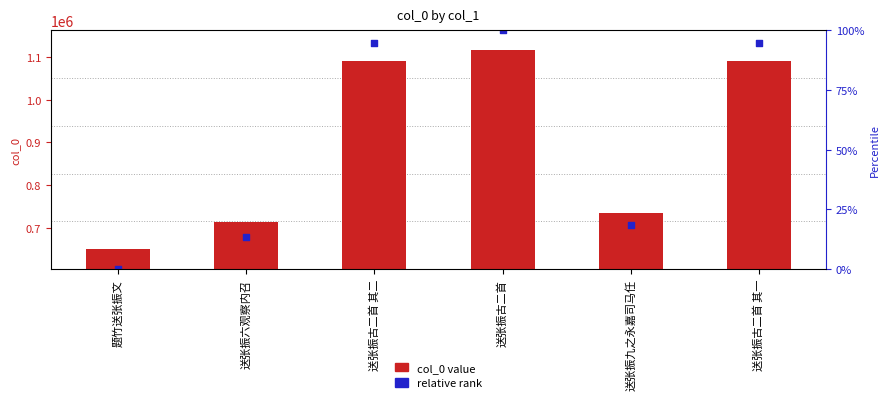

At how many categories does at least one series exceed 1110098?

3